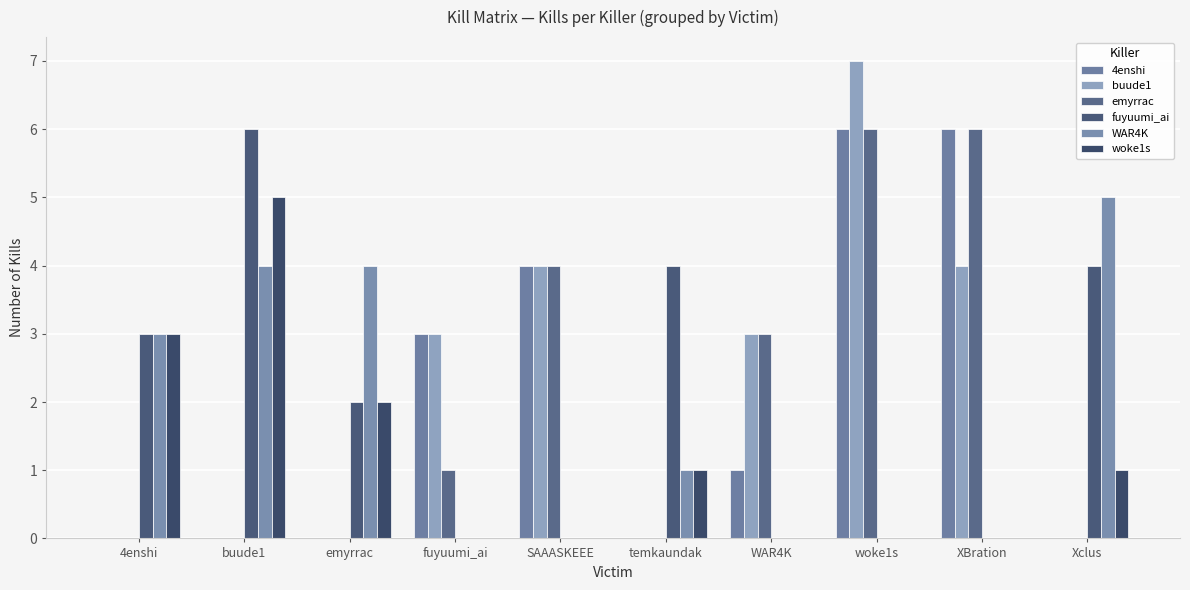

What is the difference between the maximum and minimum values in the woke1s series?

5